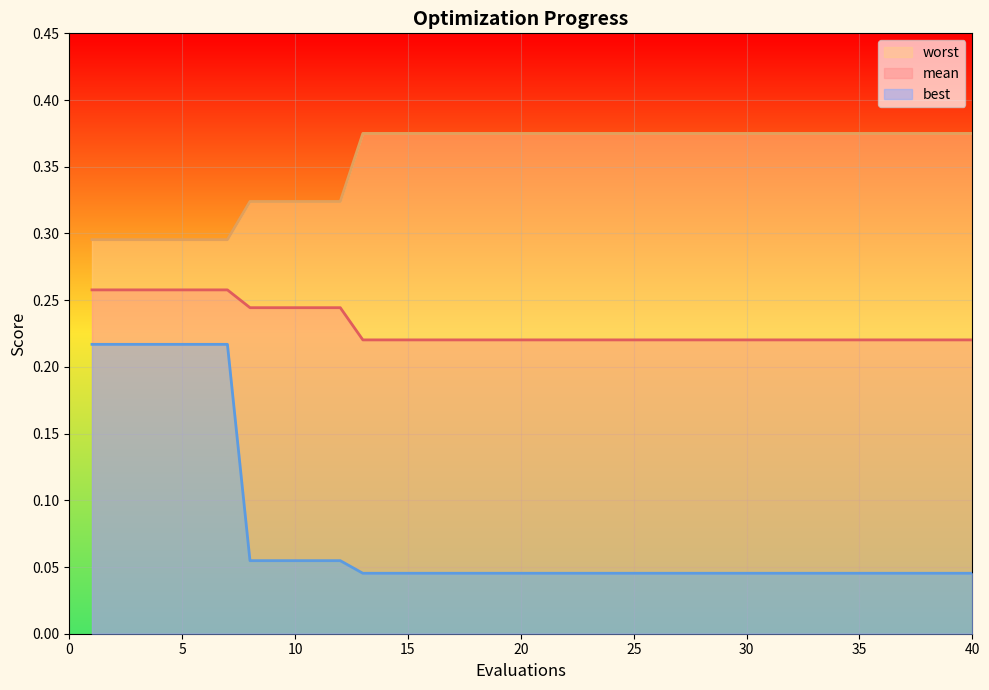

Reading left to right, transcribe all the data shown in this chart.

mean: 1=0.3	2=0.3	3=0.3	4=0.3	5=0.3	6=0.3	7=0.3	8=0.2	9=0.2	10=0.2	11=0.2	12=0.2	13=0.2	14=0.2	15=0.2	16=0.2	17=0.2	18=0.2	19=0.2	20=0.2	21=0.2	22=0.2	23=0.2	24=0.2	25=0.2	26=0.2	27=0.2	28=0.2	29=0.2	30=0.2	31=0.2	32=0.2	33=0.2	34=0.2	35=0.2	36=0.2	37=0.2	38=0.2	39=0.2	40=0.2
best: 1=0.2	2=0.2	3=0.2	4=0.2	5=0.2	6=0.2	7=0.2	8=0.1	9=0.1	10=0.1	11=0.1	12=0.1	13=0.0	14=0.0	15=0.0	16=0.0	17=0.0	18=0.0	19=0.0	20=0.0	21=0.0	22=0.0	23=0.0	24=0.0	25=0.0	26=0.0	27=0.0	28=0.0	29=0.0	30=0.0	31=0.0	32=0.0	33=0.0	34=0.0	35=0.0	36=0.0	37=0.0	38=0.0	39=0.0	40=0.0
worst: 1=0.3	2=0.3	3=0.3	4=0.3	5=0.3	6=0.3	7=0.3	8=0.3	9=0.3	10=0.3	11=0.3	12=0.3	13=0.4	14=0.4	15=0.4	16=0.4	17=0.4	18=0.4	19=0.4	20=0.4	21=0.4	22=0.4	23=0.4	24=0.4	25=0.4	26=0.4	27=0.4	28=0.4	29=0.4	30=0.4	31=0.4	32=0.4	33=0.4	34=0.4	35=0.4	36=0.4	37=0.4	38=0.4	39=0.4	40=0.4